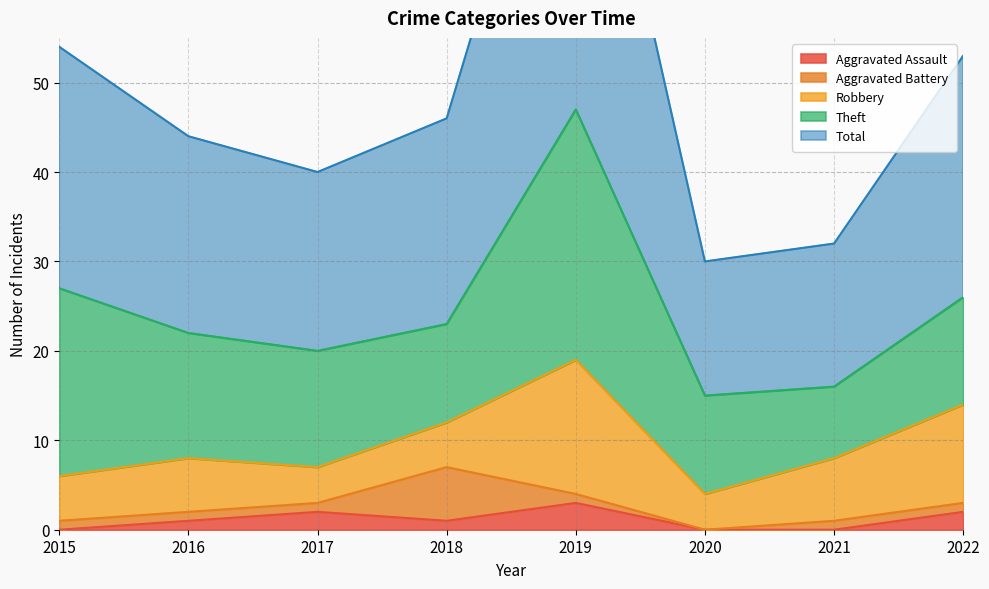

True or false: Aggravated Battery has more than 1 interior local peaks.

False